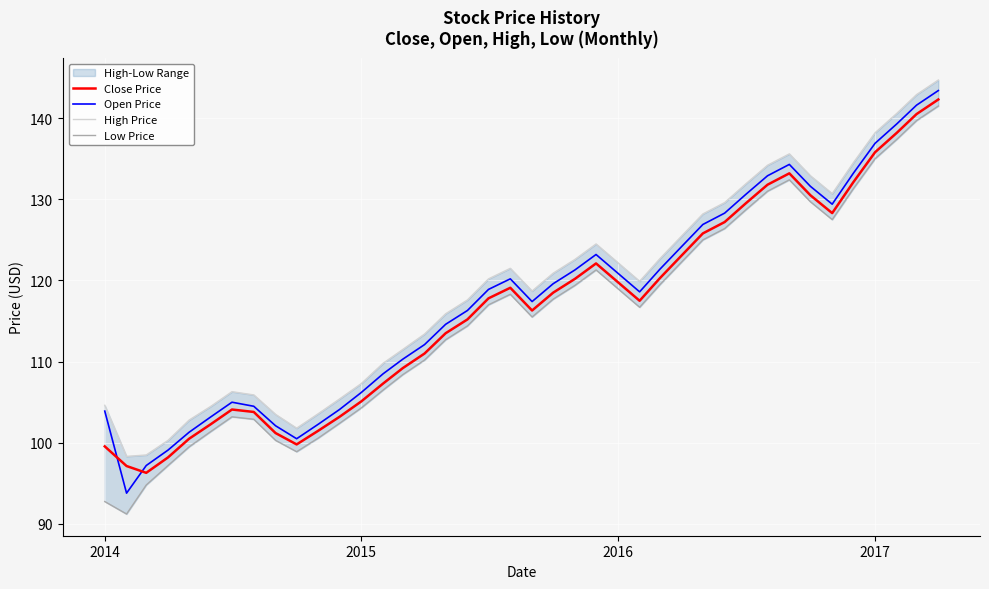

What is the highest value of the Close Price series?

142.3